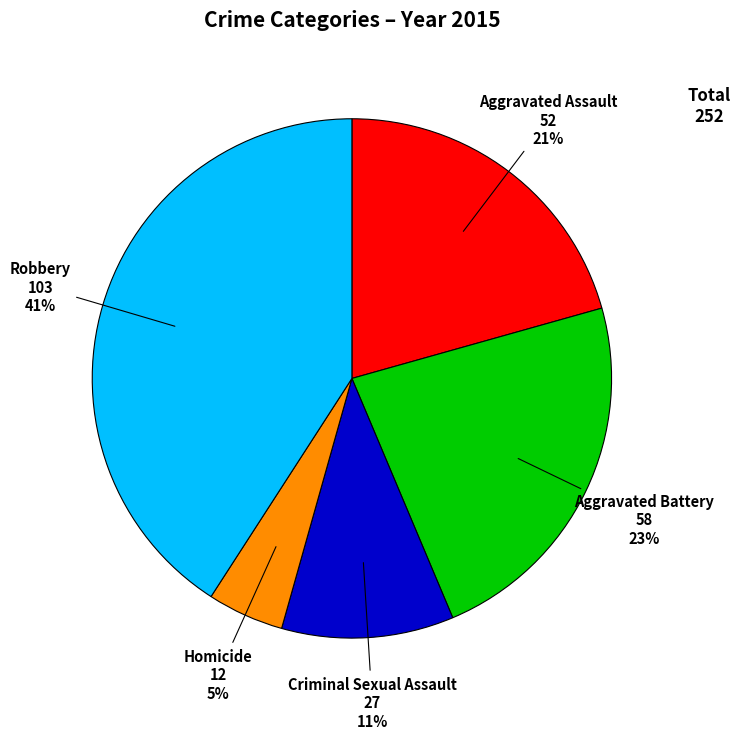

To the nearest percent, what is the difference between the largest and smallest slice percentages?

36%